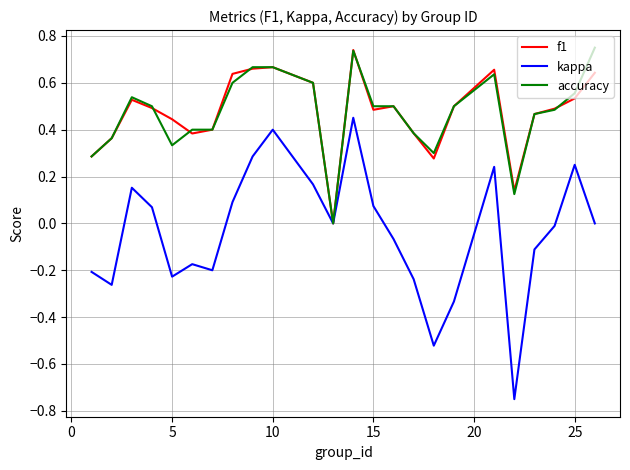

Which series has the widest spread of values?

kappa